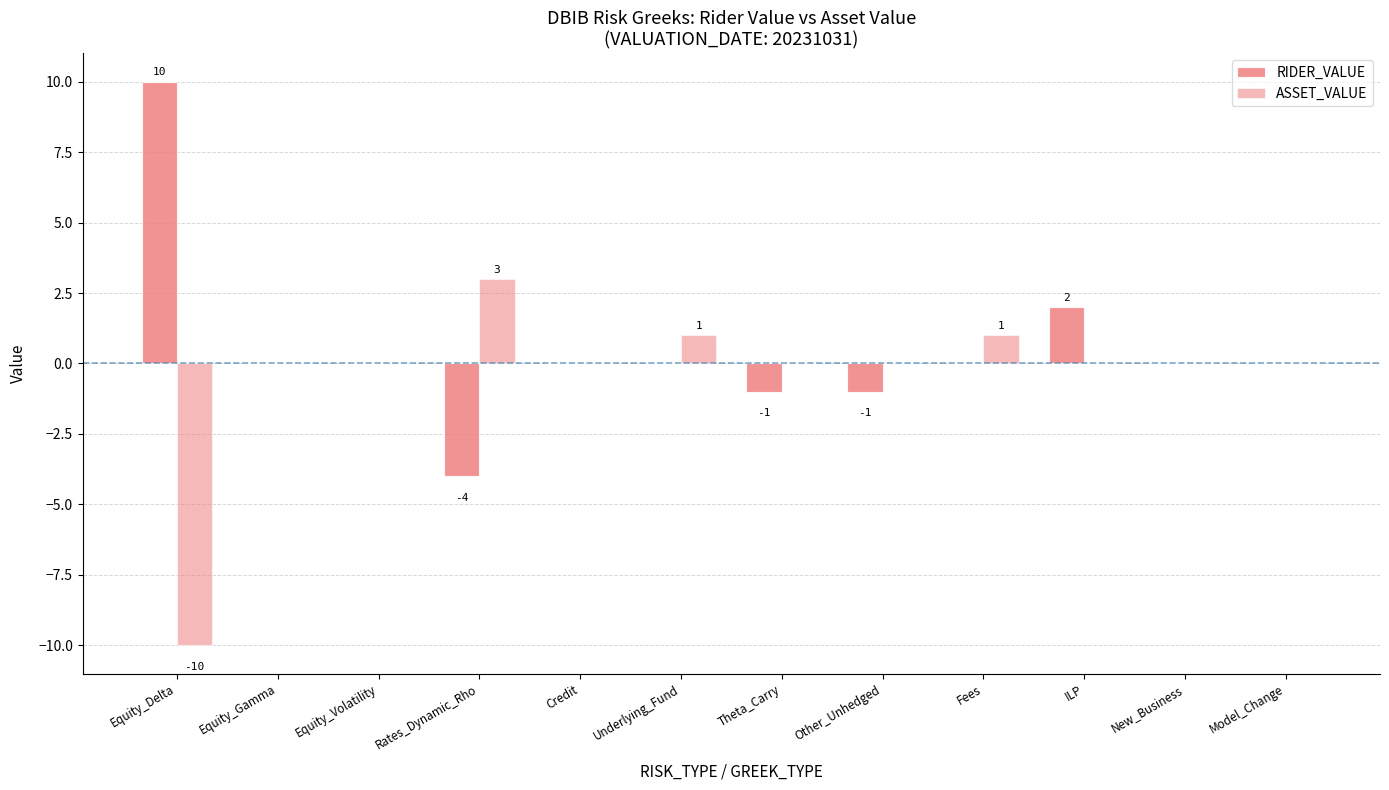

What is the sum of all RIDER_VALUE values?

6